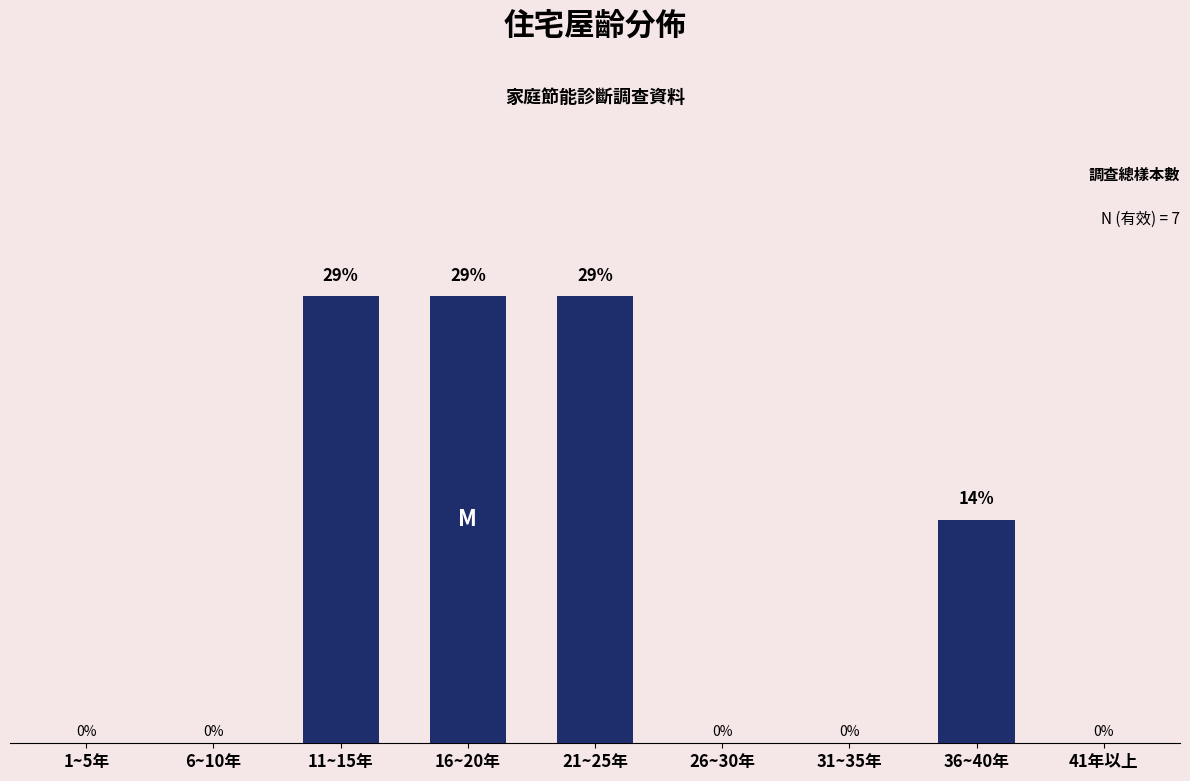

Which has a higher value, 36~40年 or 26~30年?

36~40年